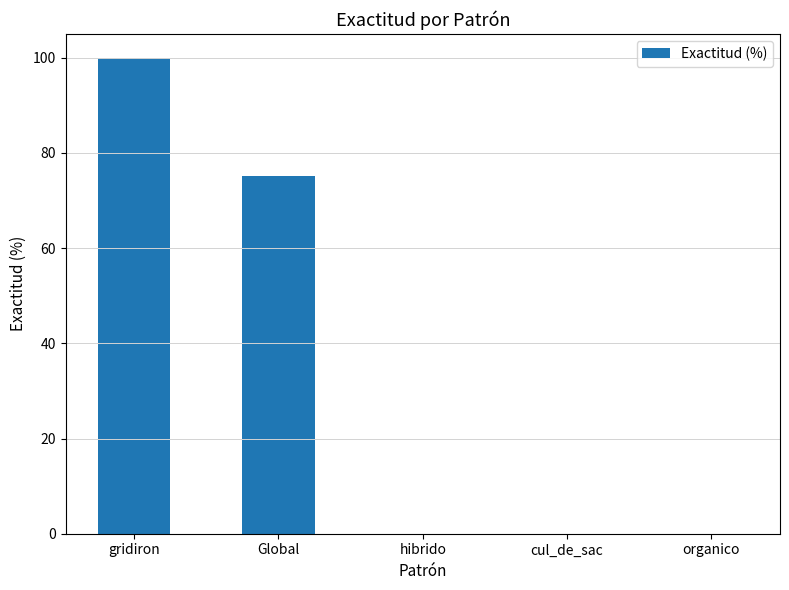

The chart shows a value of -51.4 at hibrido. True or false?

False